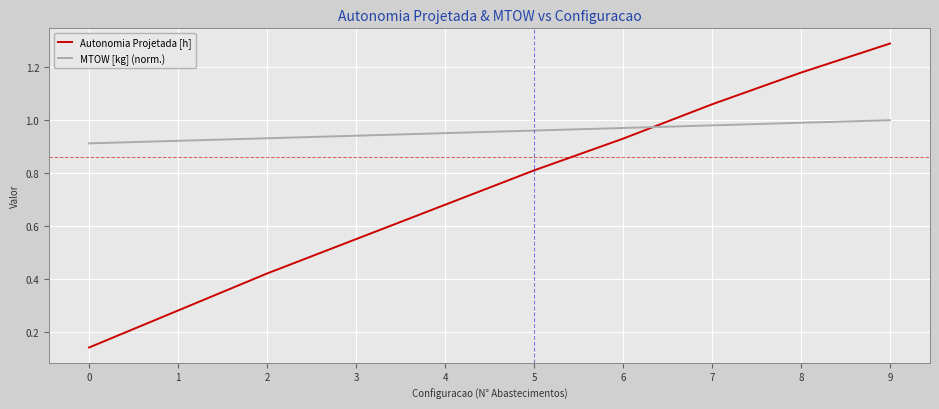

Rank the series by their average value, from highest to lowest.

MTOW [kg] (norm.), Autonomia Projetada [h]